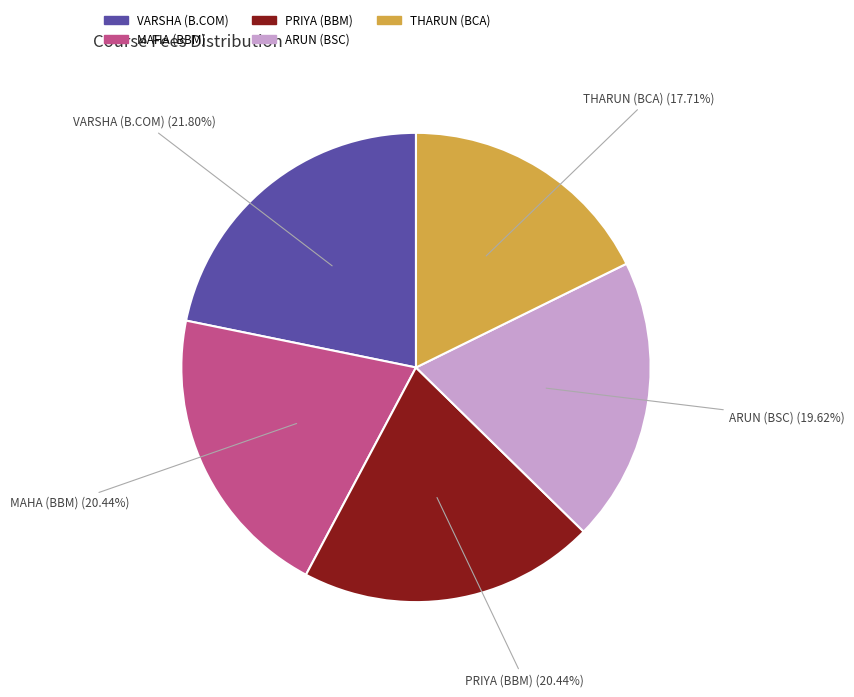

To the nearest percent, what is the difference between the VARSHA (B.COM) and THARUN (BCA) slice percentages?

4%